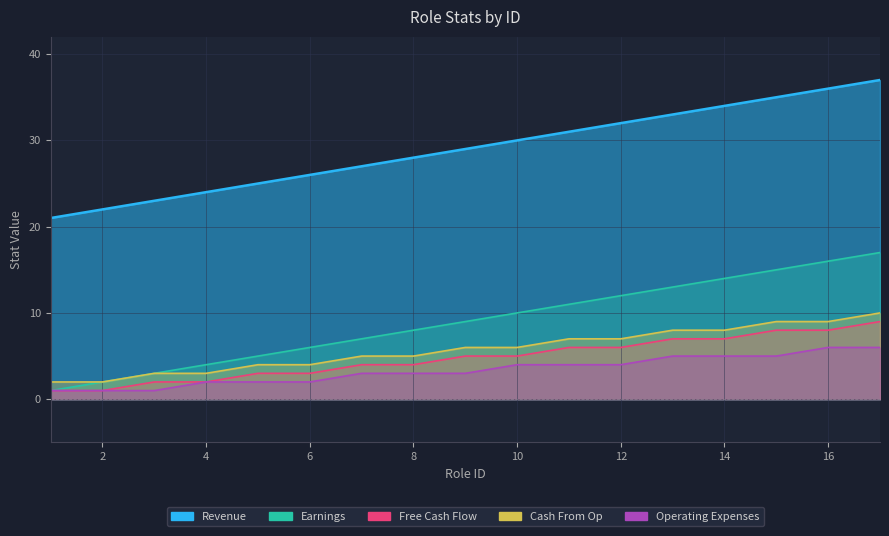

Does the chart display data point markers on the line(s)?

No